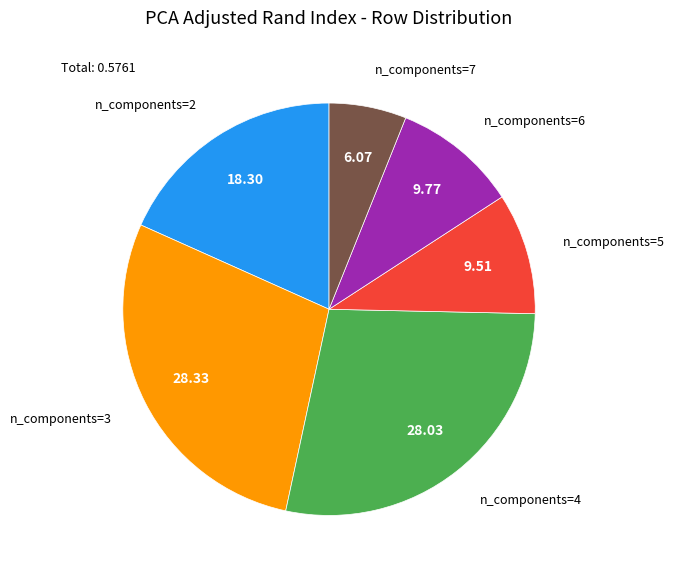

Does any single category account for the majority?

No